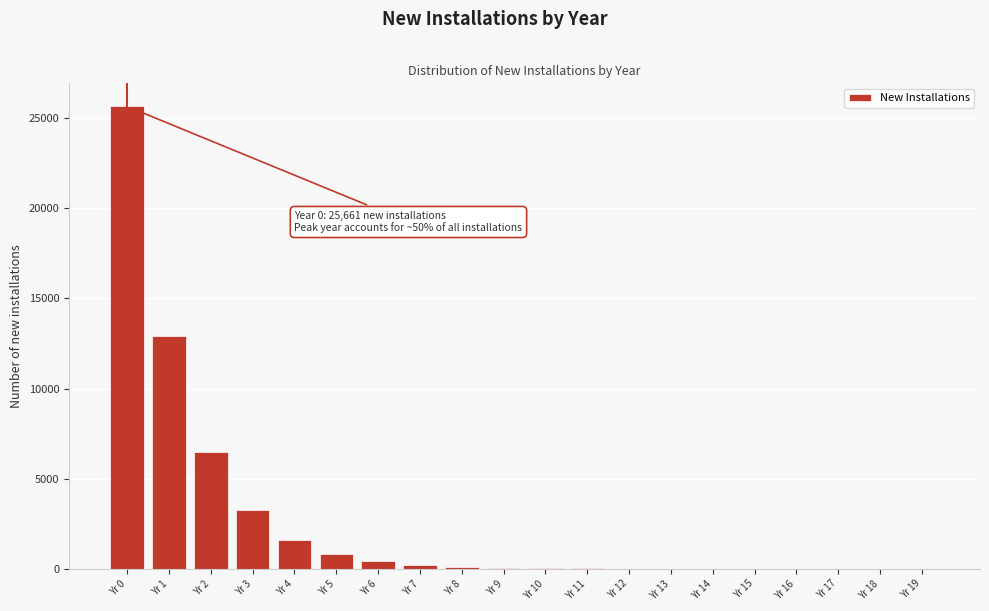

What is the greatest value displayed?

25661